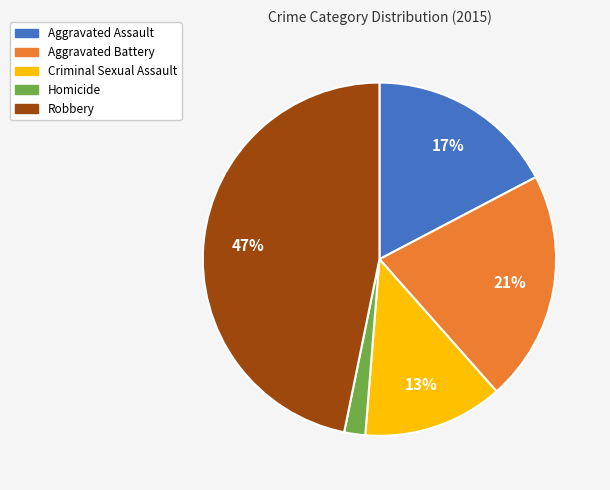

Does Aggravated Battery account for over 50% of the chart?

No